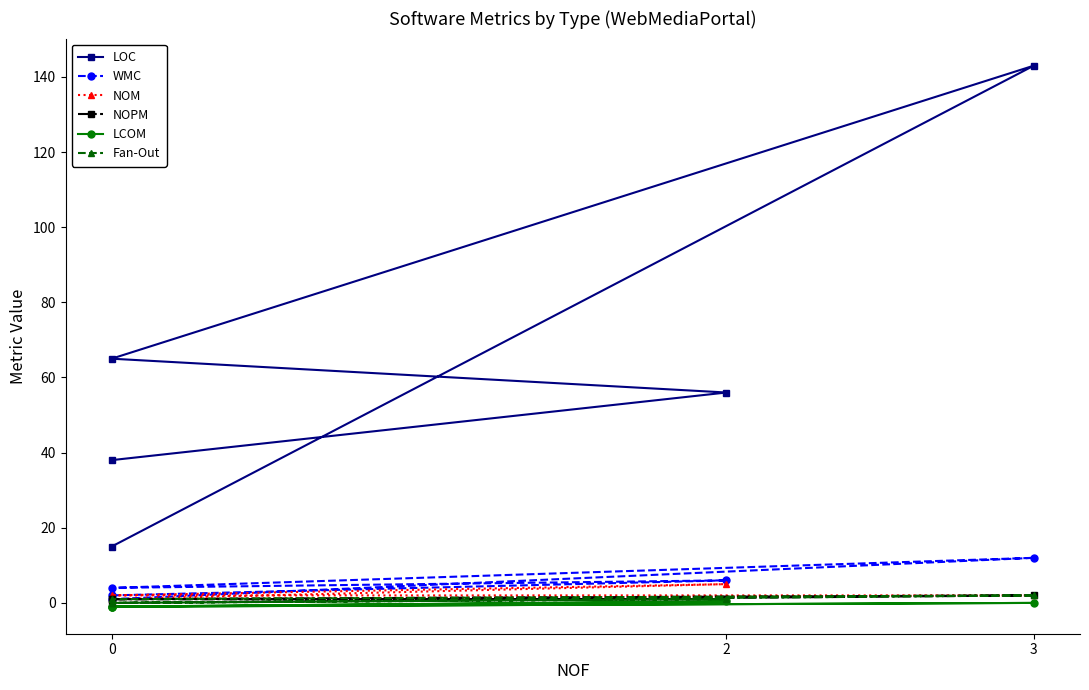

What is the value of the LOC point at the 1st from the left?

38.0